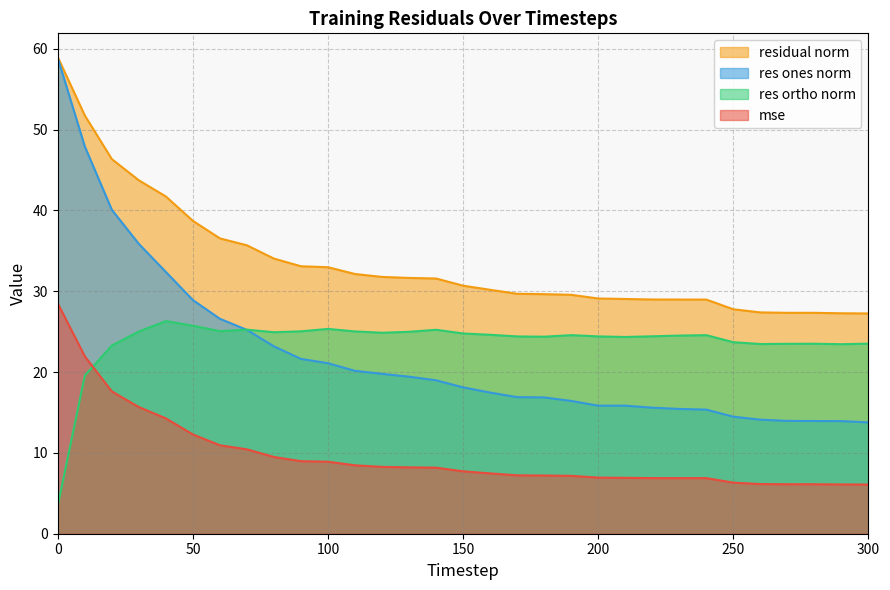

What are all the series names shown in the legend?

residual norm, res ones norm, res ortho norm, mse